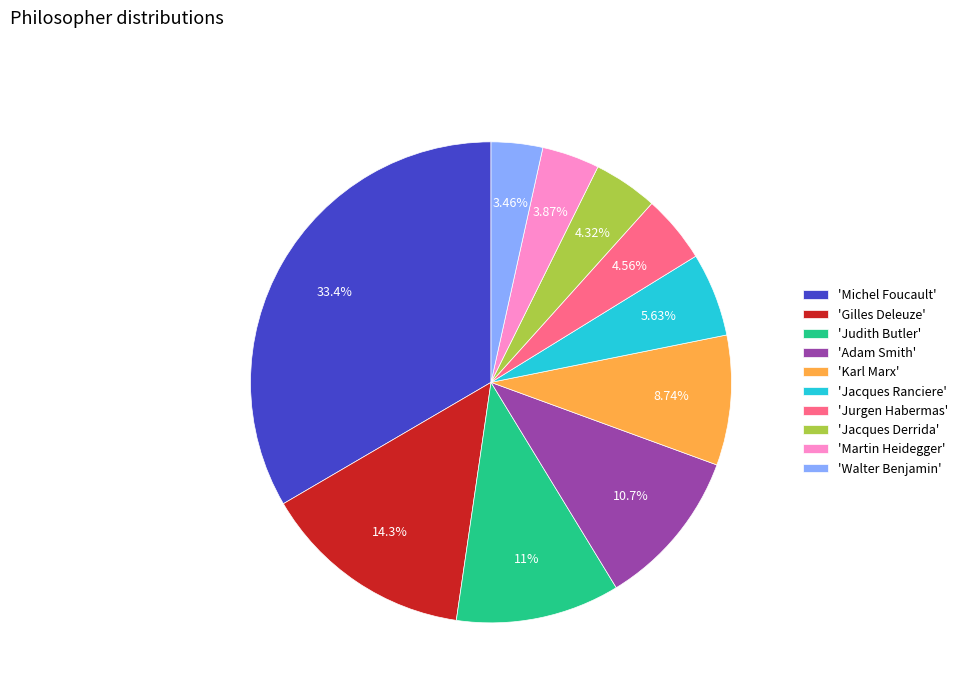

To the nearest percent, what is the difference between the largest and smallest slice percentages?

30%